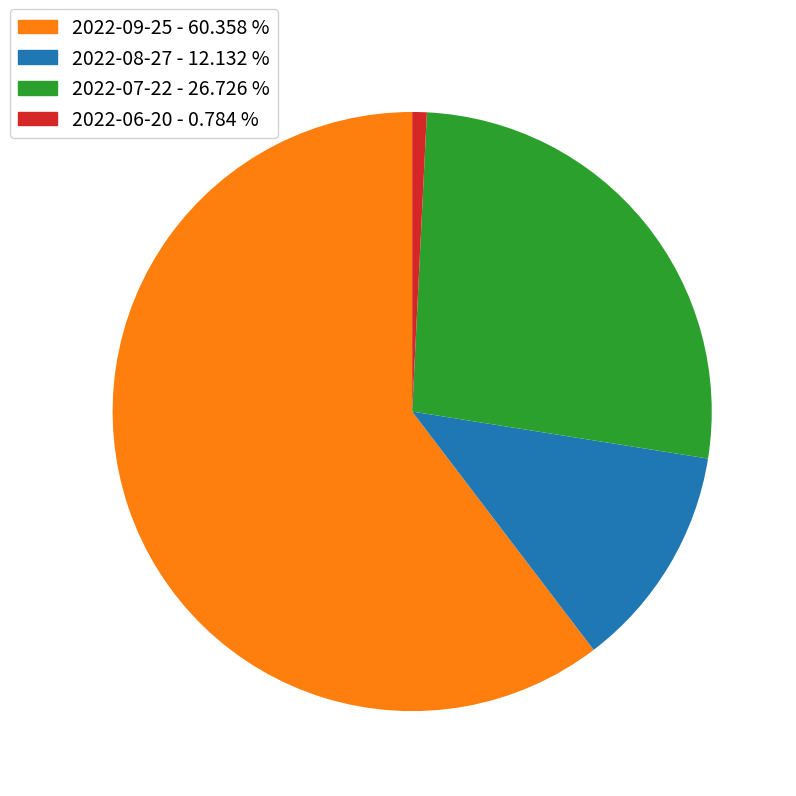

The 2022-08-27 slice represents 12% of the pie. True or false?

True